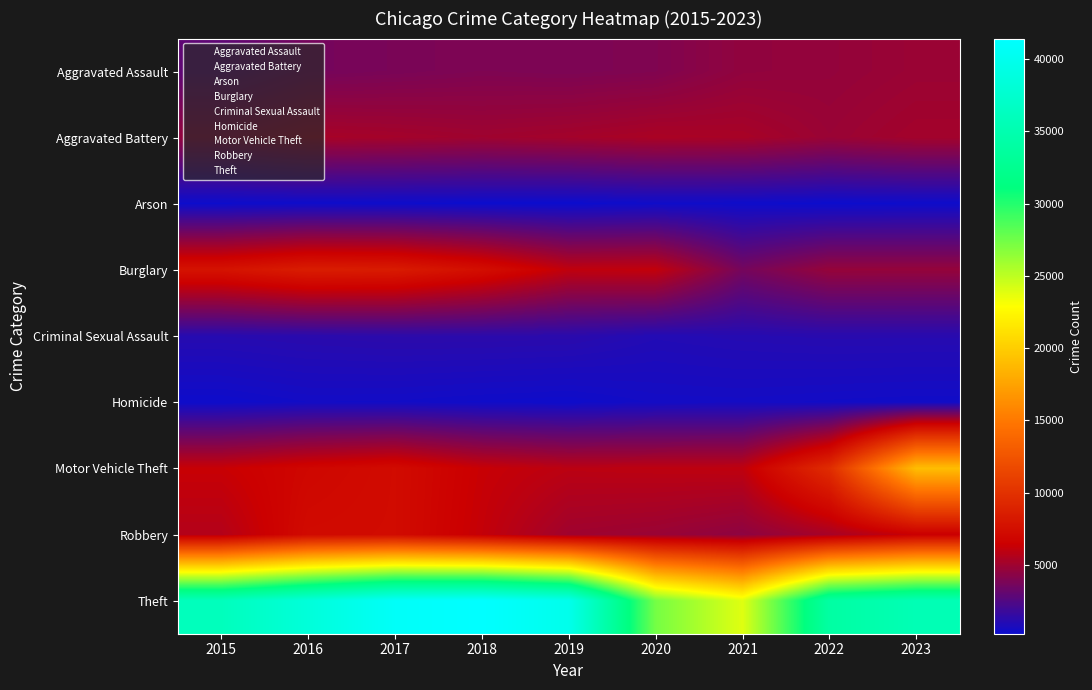

At how many categories does at least one series exceed 18748?

9